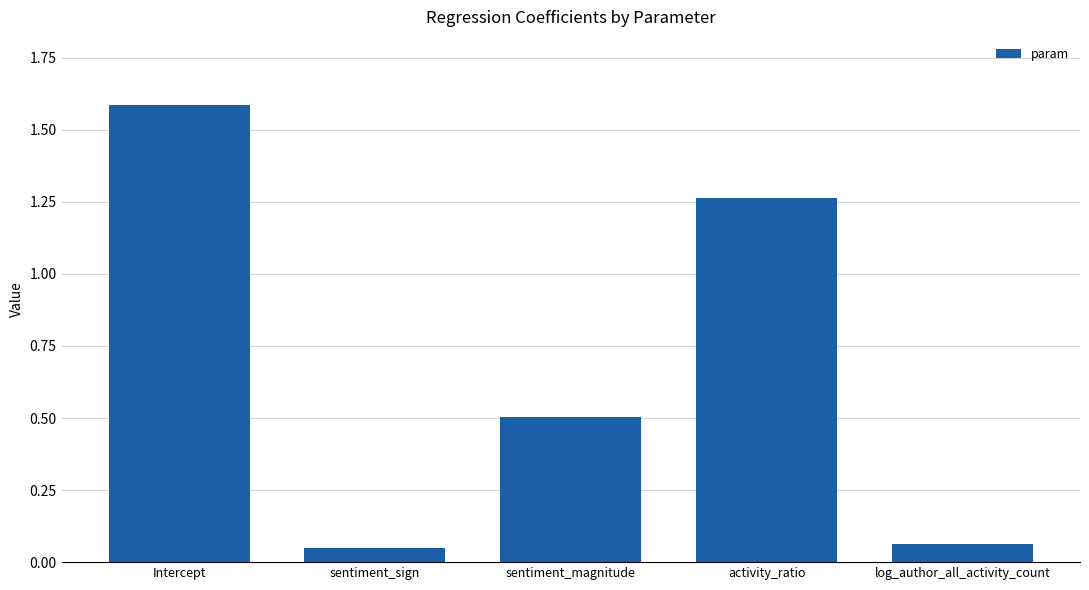

The chart shows a value of 2.0 at activity_ratio. True or false?

False